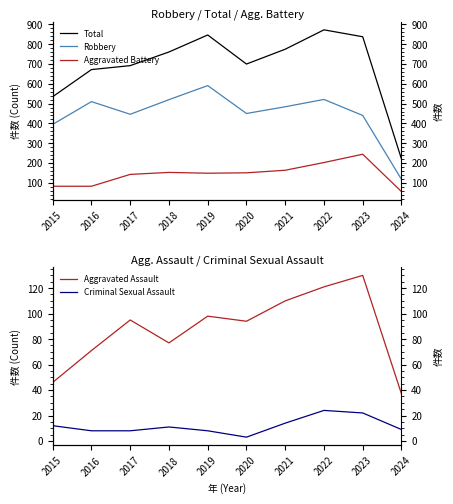

What is the difference between the second highest and minimum values in the Robbery series?

404